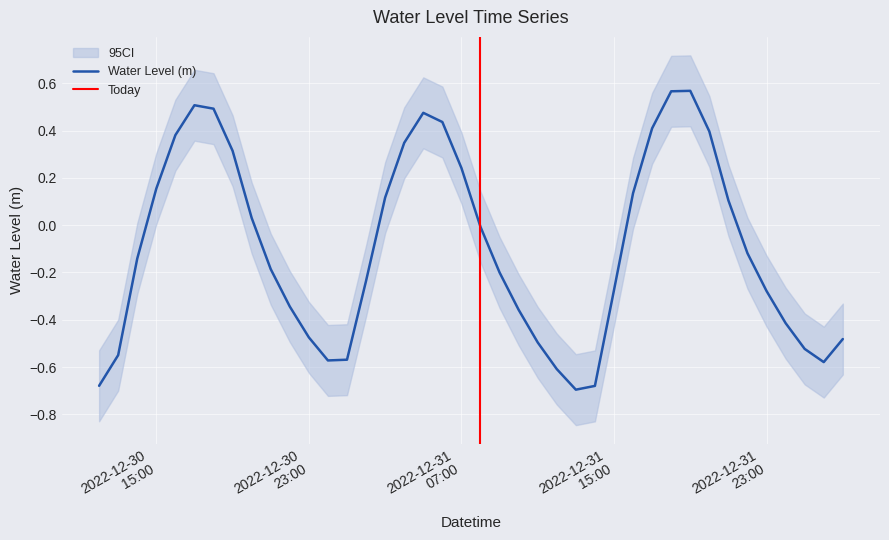

Is it true that the value at 2022-12-30 19:00:00 is 0.5?

False